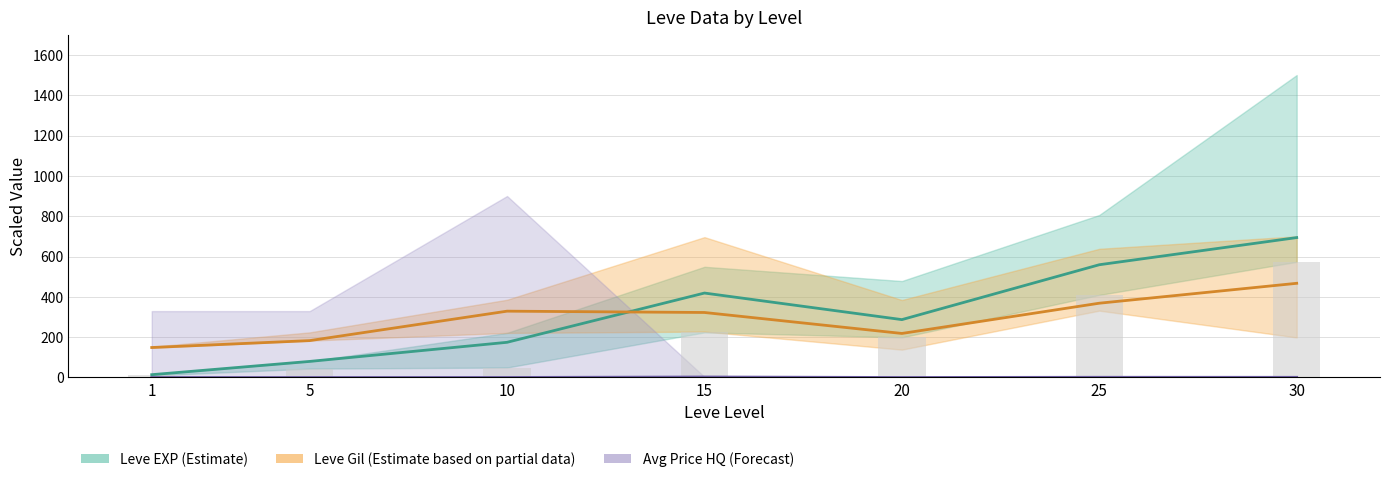

What is the sum of the Leve EXP (Estimate) values at 15 and 1?

432.7